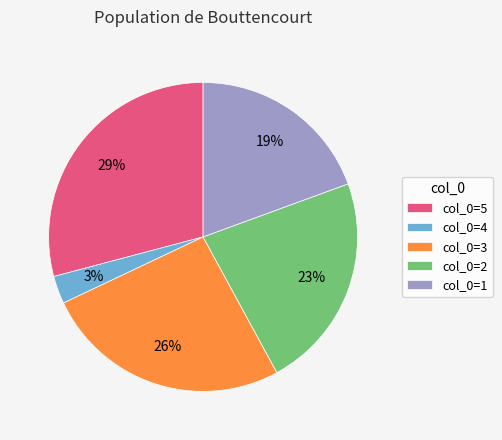

Is there a majority slice in this chart?

No